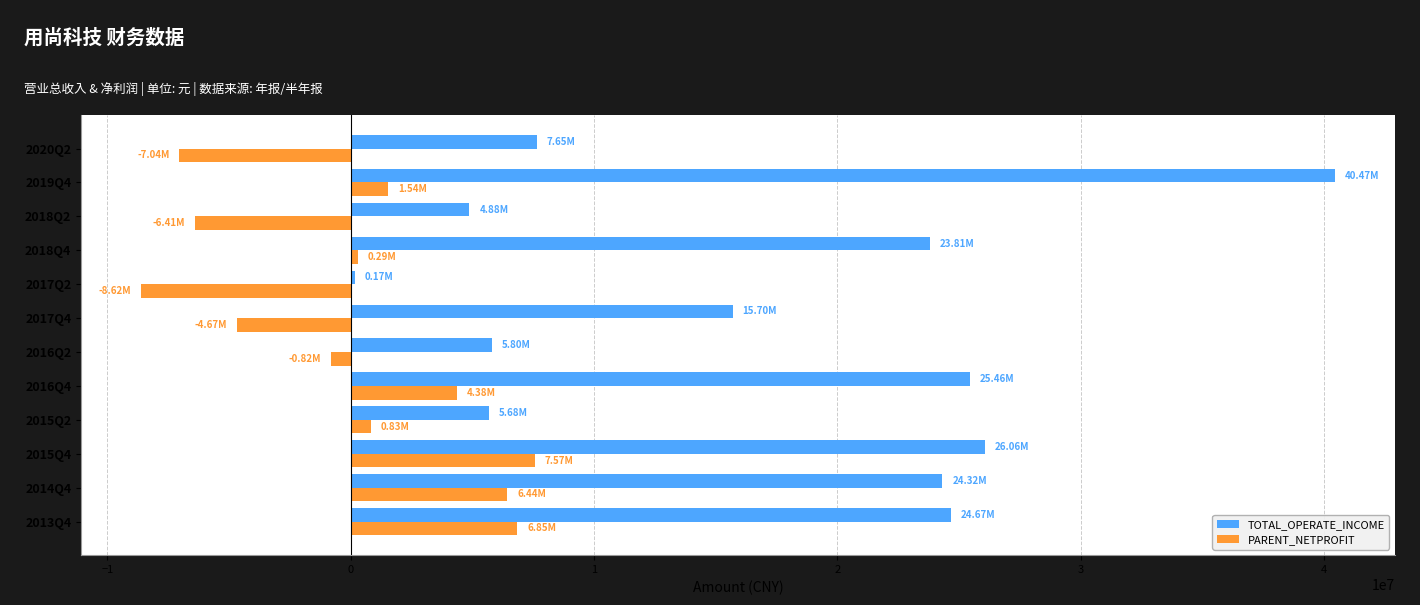

What is the difference between the second highest and second lowest values in the PARENT_NETPROFIT series?

13888639.3